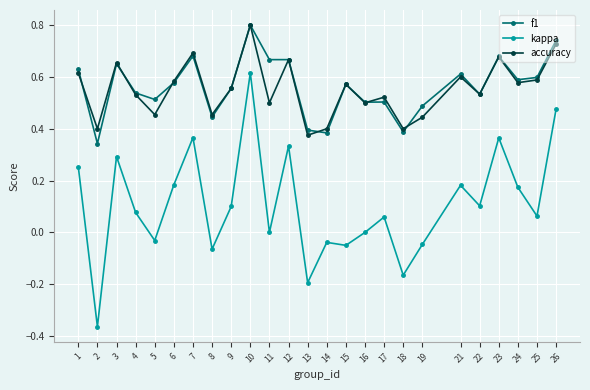

The value of kappa at 18 is -0.2. True or false?

True